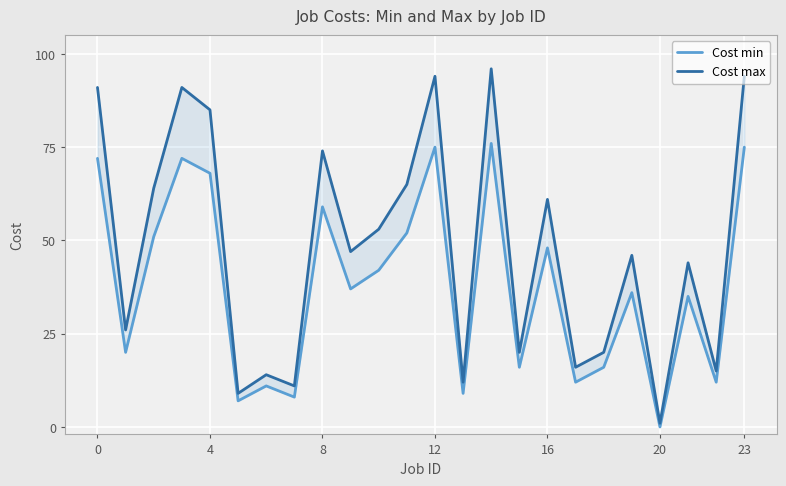

Which series has the widest spread of values?

Cost max